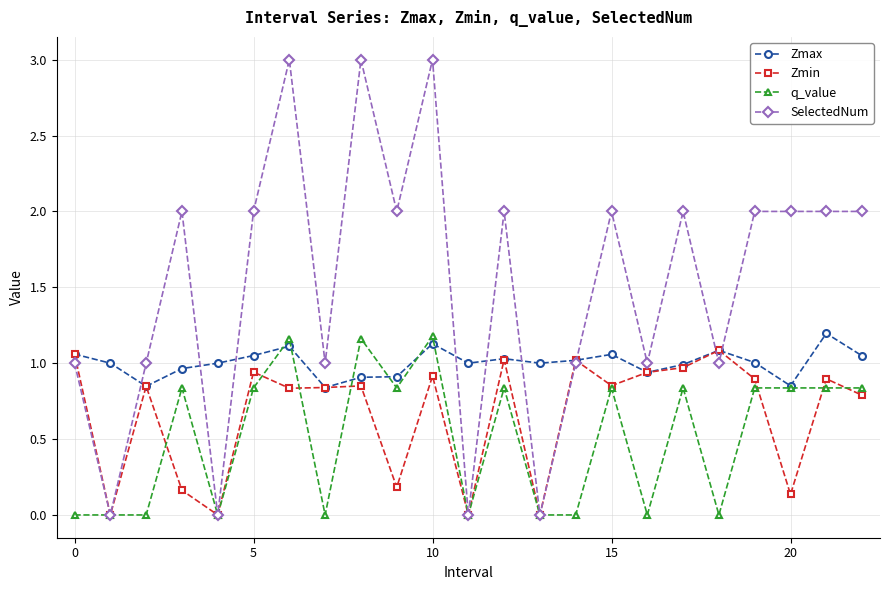

What is the value of the SelectedNum point at the 9th from the left?

3.0